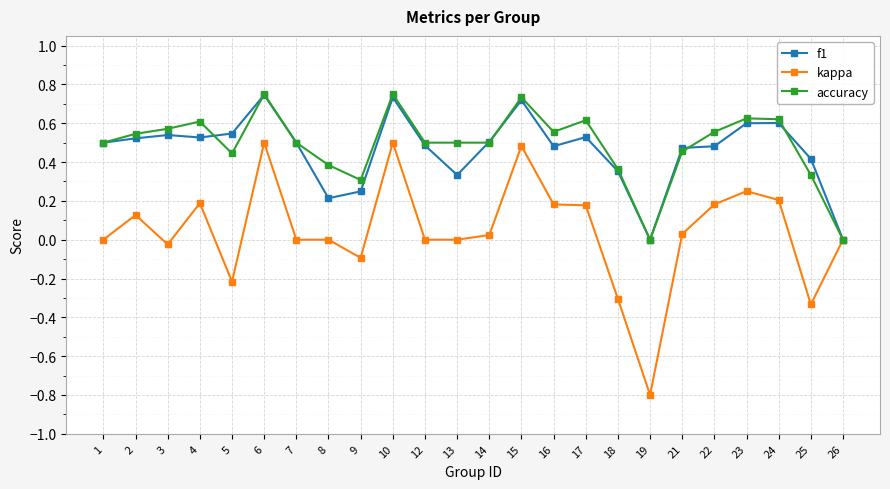

True or false: kappa has a value of -0.2 at 9.

False